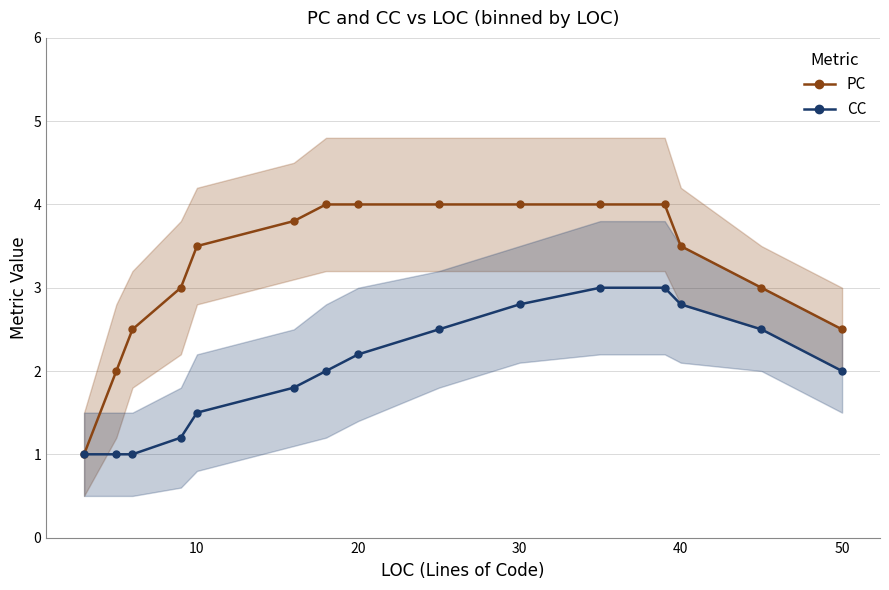

What is the lowest value of the CC series?

1.0